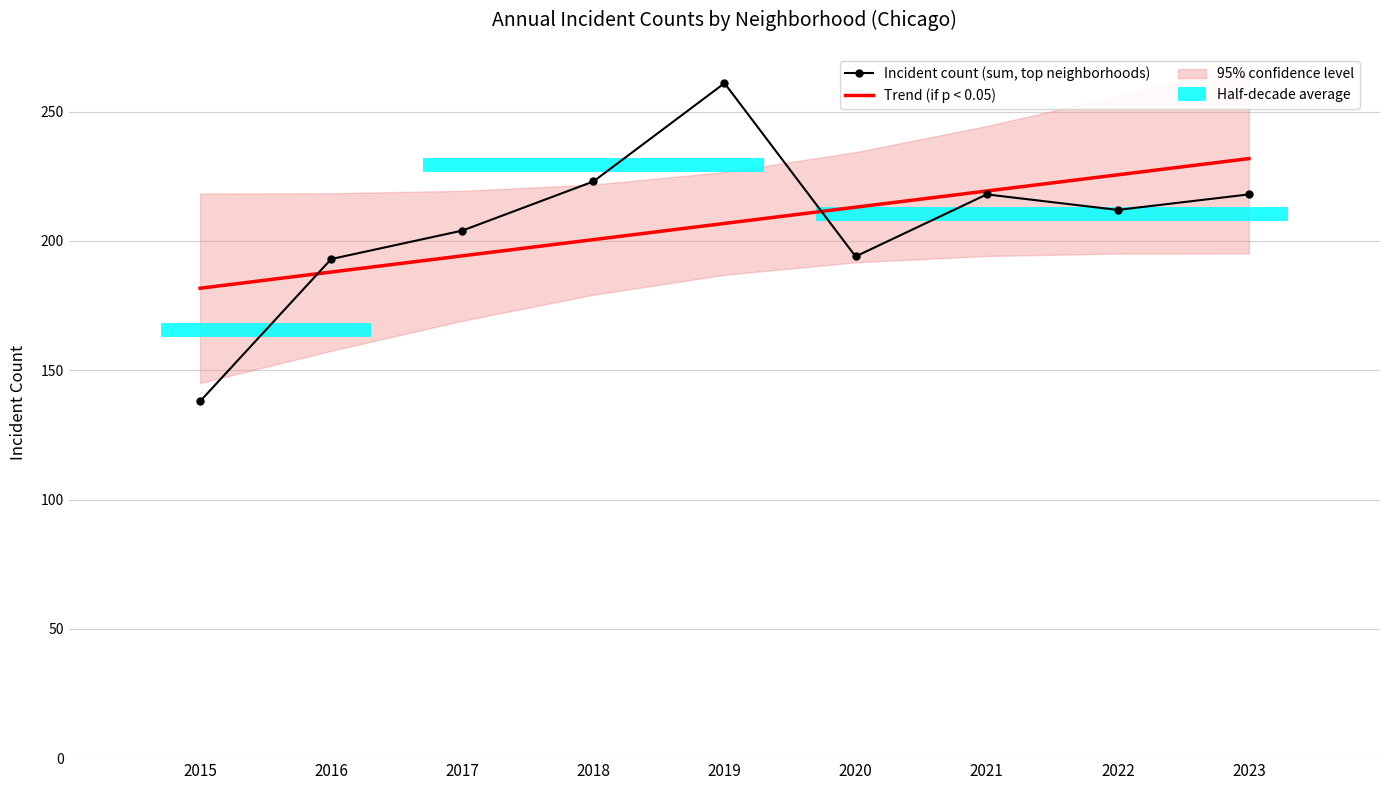

What is the minimum value for Incident count (sum, top neighborhoods)?

138.0